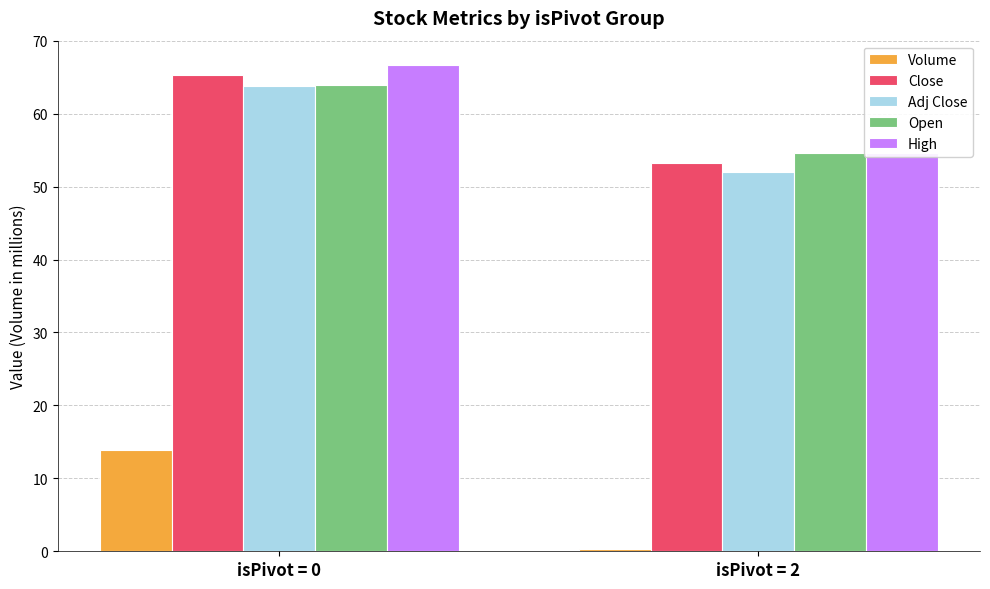

The value of Volume at isPivot = 2 is 0.2. True or false?

True